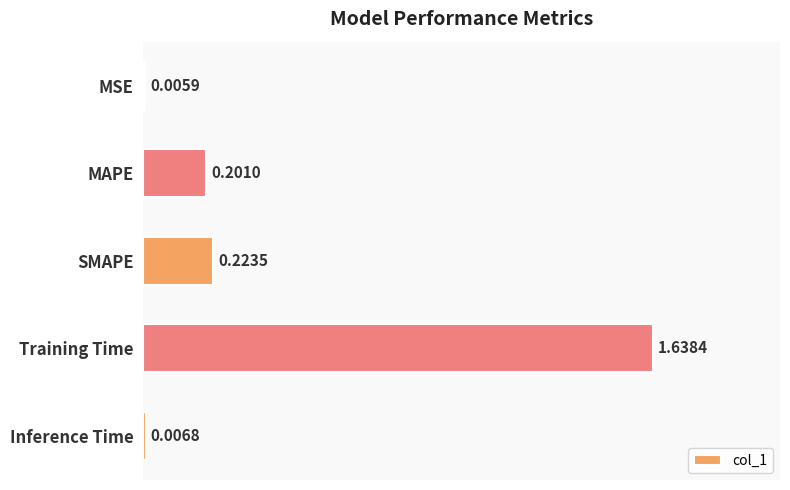

Where is the data nearest to the value 0?

MSE